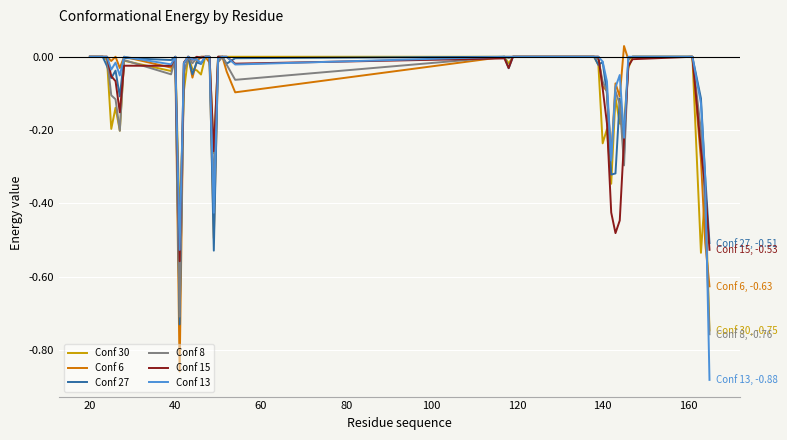

What is the sum of all Conf 13 values?

-3.2